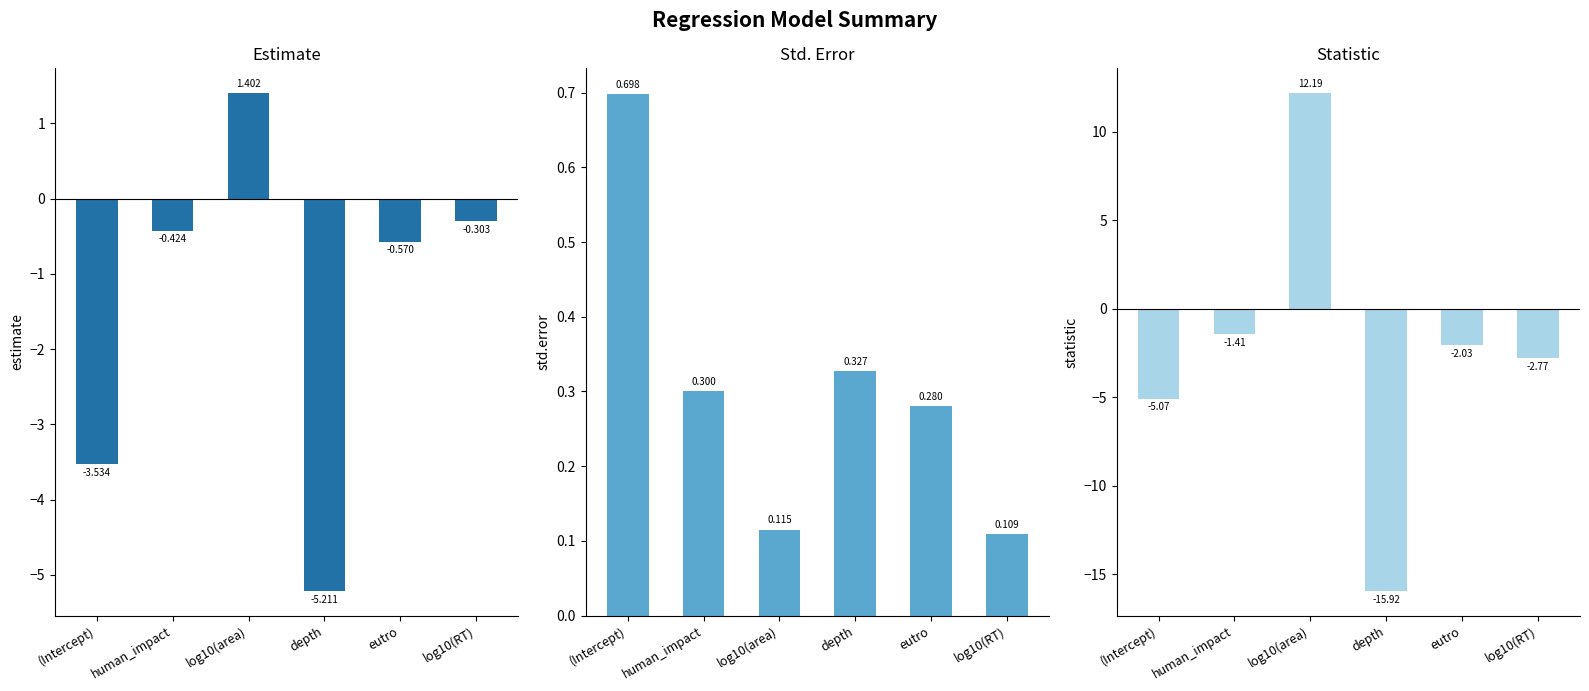

Reading left to right, what are all the values shown in this chart?

estimate: -3.5	-0.4	1.4	-5.2	-0.6	-0.3
std.error: 0.7	0.3	0.1	0.3	0.3	0.1
statistic: -5.1	-1.4	12.2	-15.9	-2.0	-2.8